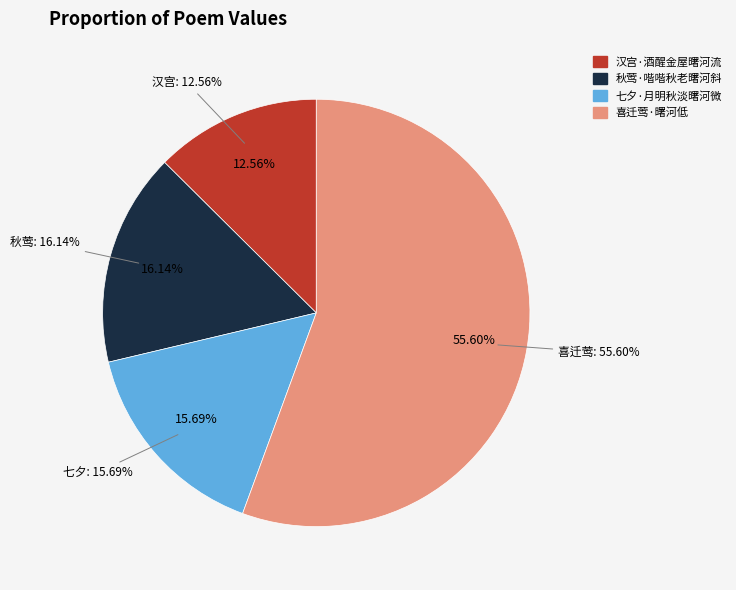

Is there any slice that represents more than half of the pie?

Yes